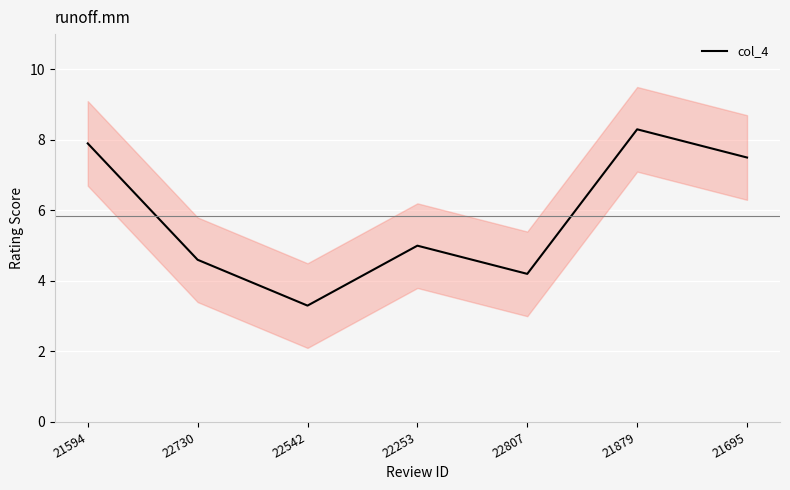

Reading left to right, transcribe all the data shown in this chart.

21594=7.9	22730=4.6	22542=3.3	22253=5.0	22807=4.2	21879=8.3	21695=7.5